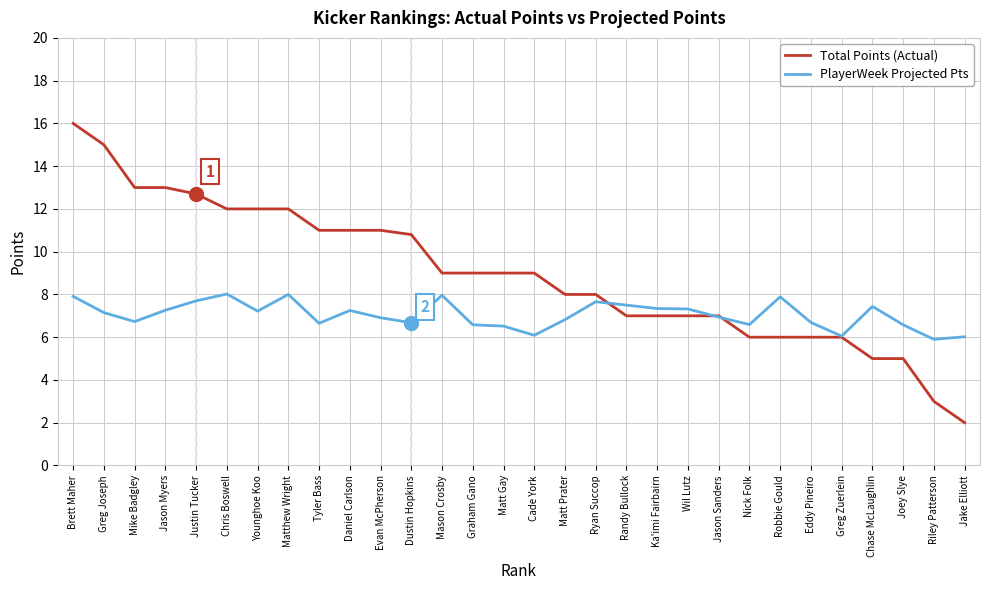

Rank the series by their maximum value, from lowest to highest.

PlayerWeek Projected Pts, Total Points (Actual)